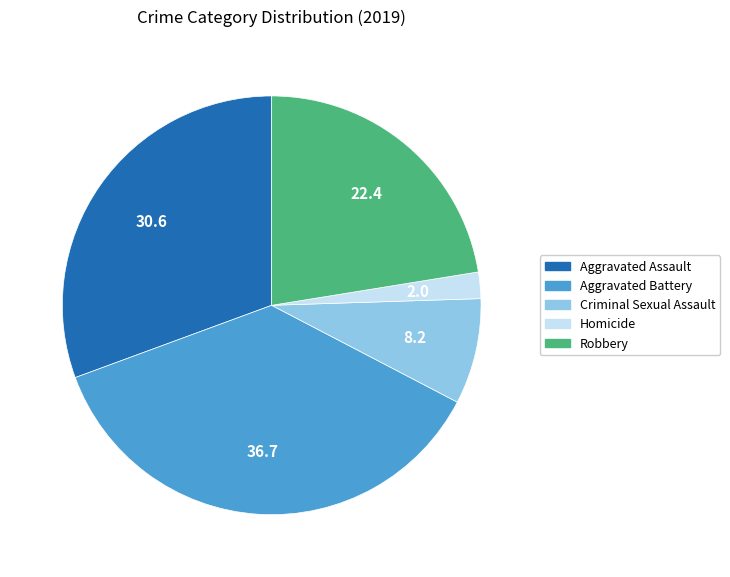

Is there any slice that represents more than half of the pie?

No